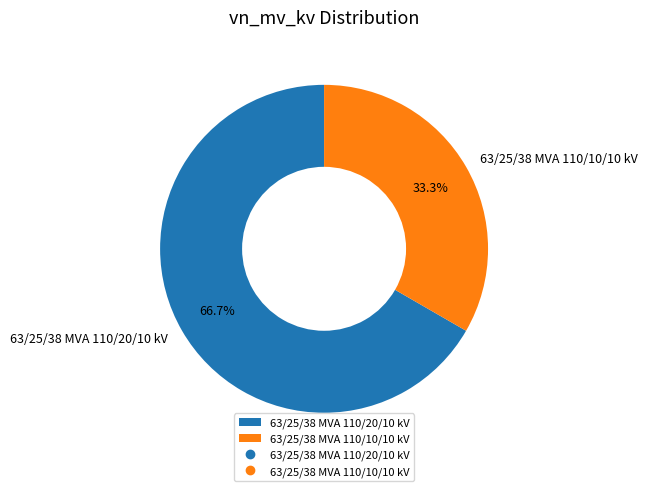

To the nearest percent, what portion does 63/25/38 MVA 110/10/10 kV represent?

33%